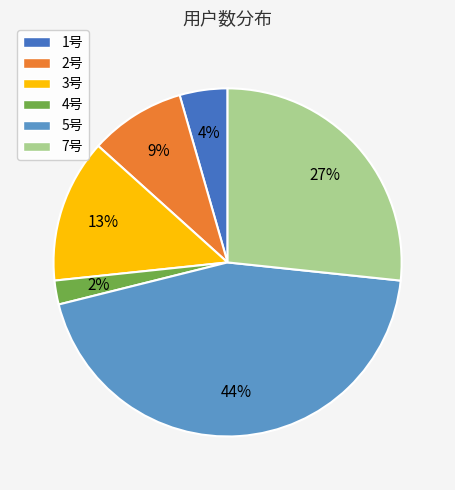

The 5号 slice represents 31% of the pie. True or false?

False